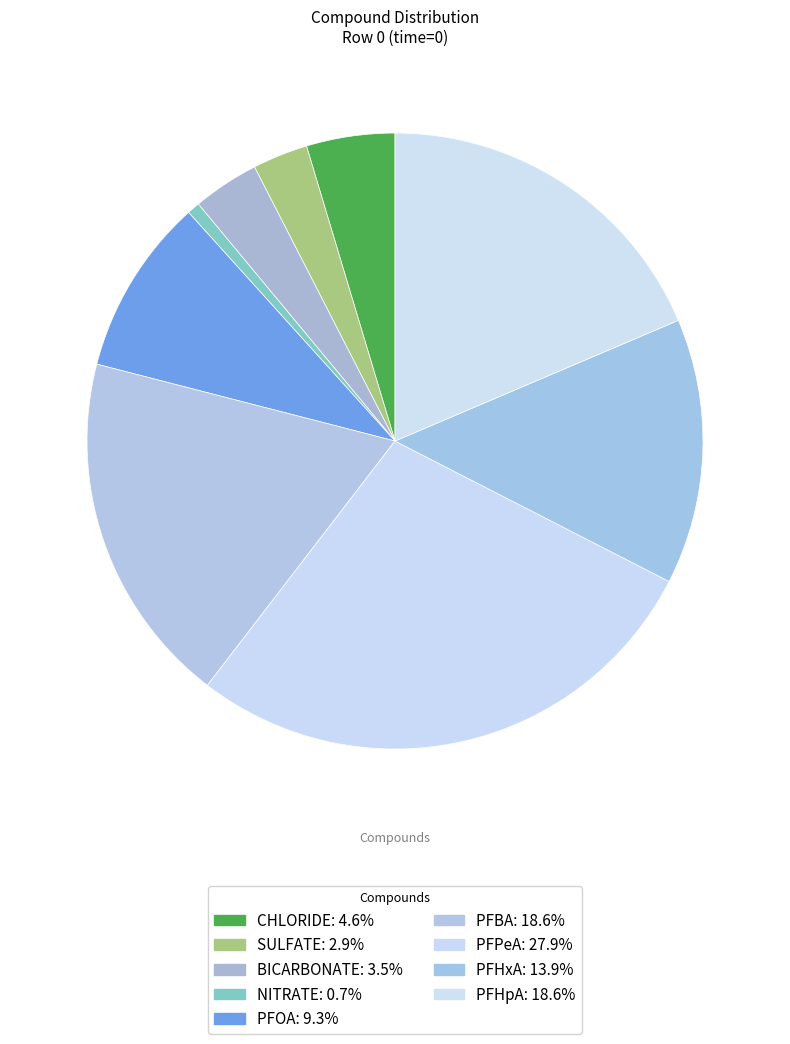

What is the largest slice in the pie chart?

PFPeA